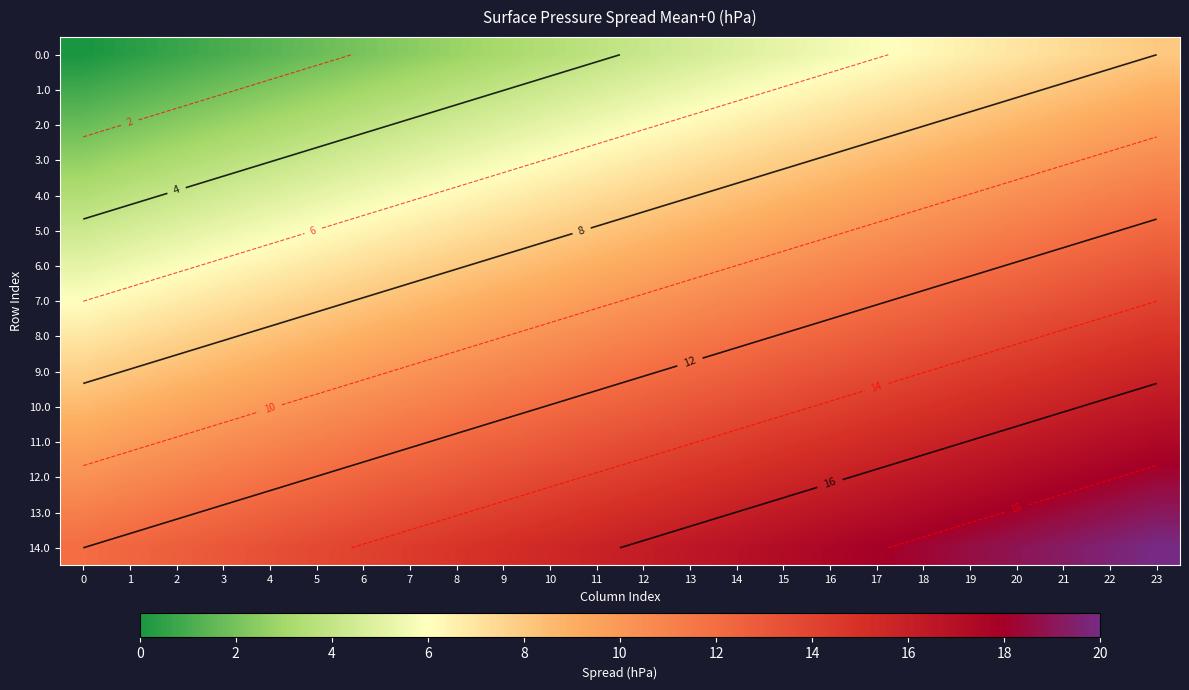

Between 11 and 23, which series saw the biggest shift?

1.0